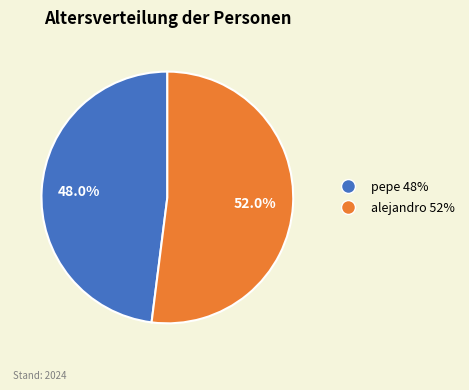

How many slices are in this pie chart?

2